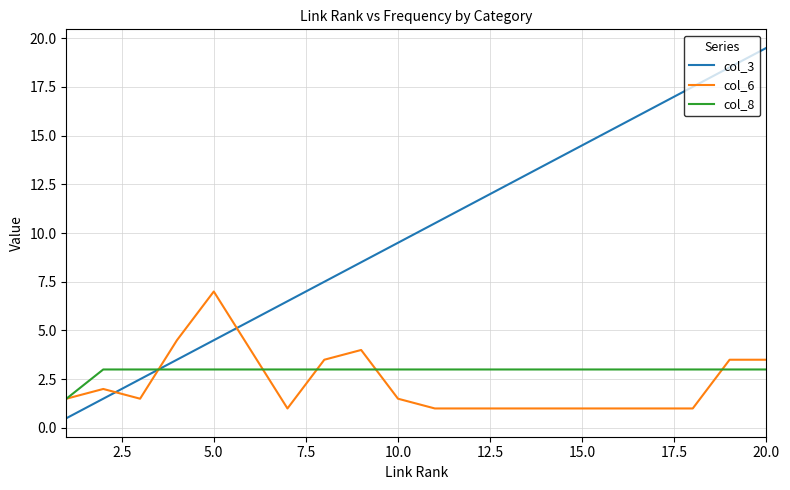

List the series in order of their peak value, lowest first.

col_8, col_6, col_3